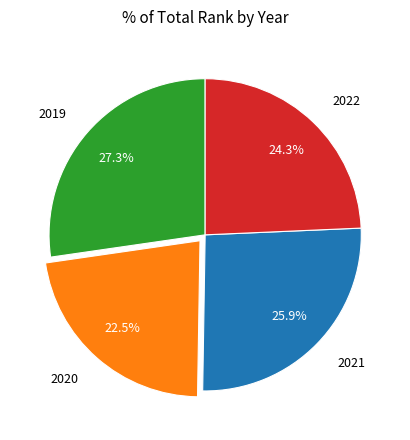

Approximately how many times larger is the value at 2019 compared to 2021?

1.1